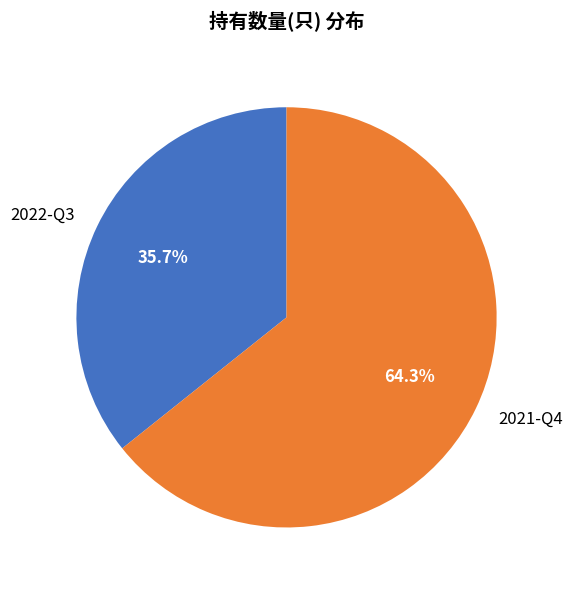

How many segments does this pie chart have?

2